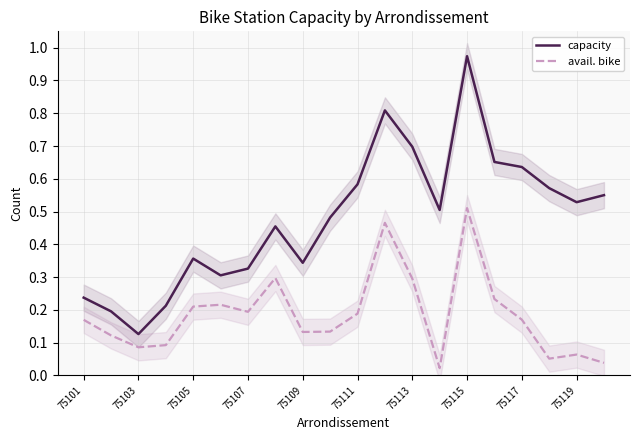

True or false: capacity and avail. bike intersect in this chart.

False